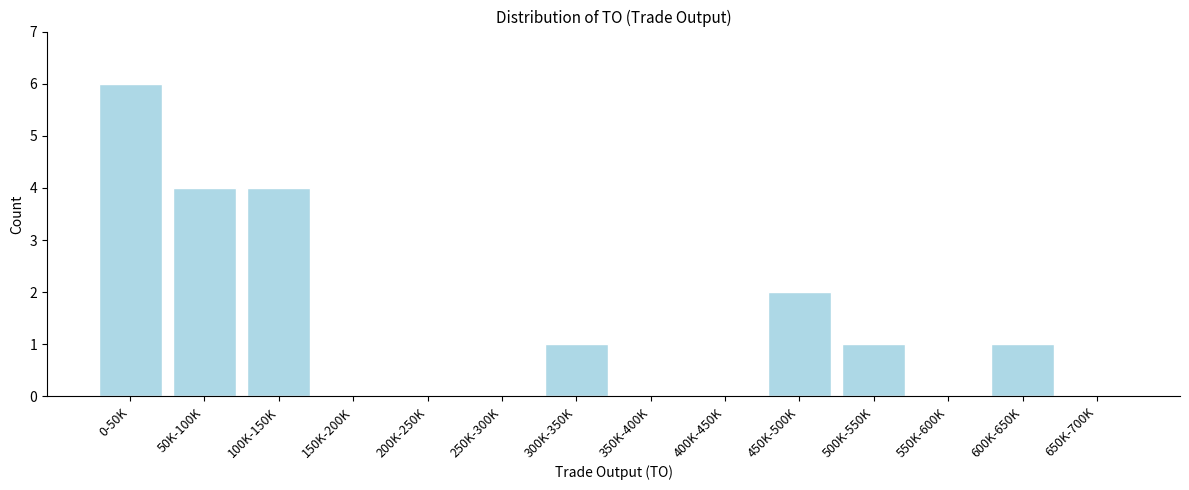

Reading left to right, what are all the values shown in this chart?

0-50K=6	50K-100K=4	100K-150K=4	150K-200K=0	200K-250K=0	250K-300K=0	300K-350K=1	350K-400K=0	400K-450K=0	450K-500K=2	500K-550K=1	550K-600K=0	600K-650K=1	650K-700K=0